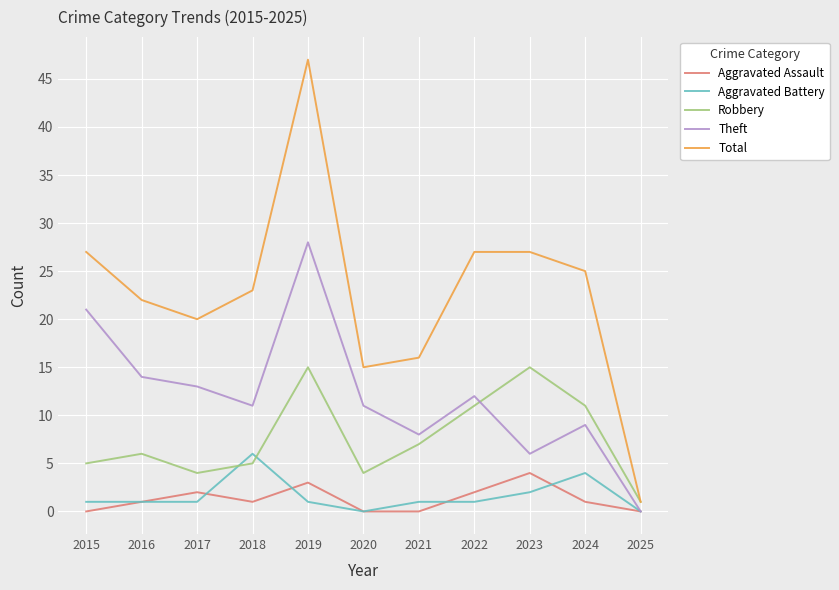

The Aggravated Assault series shows 1 at 2019. True or false?

False